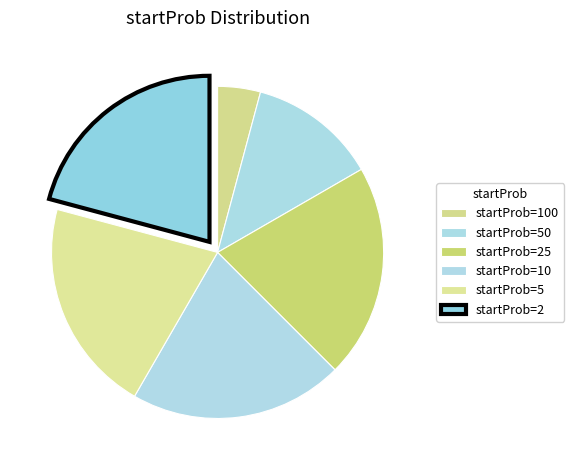

Count the number of slices in the pie.

6